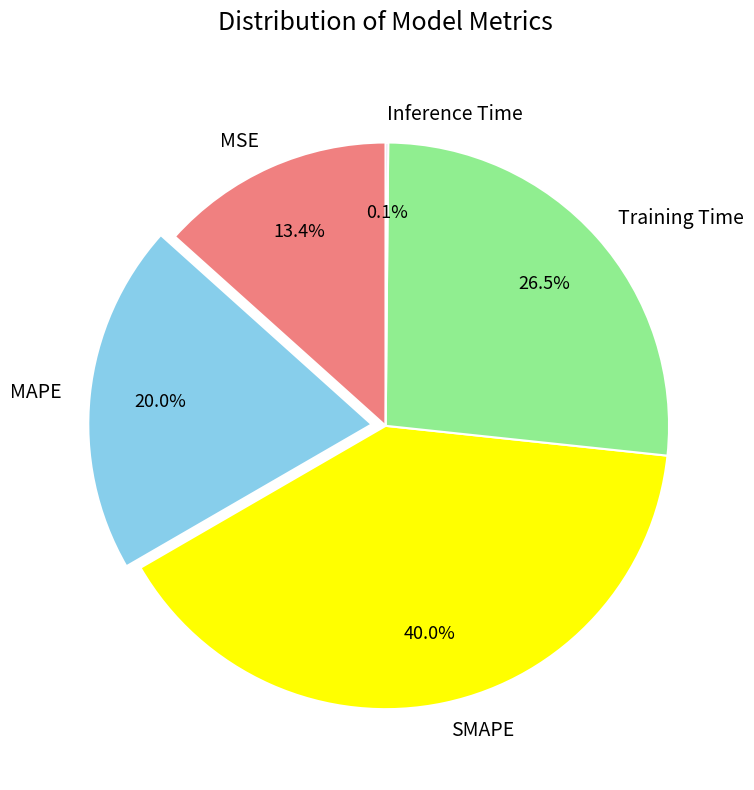

Which slice is the largest?

SMAPE